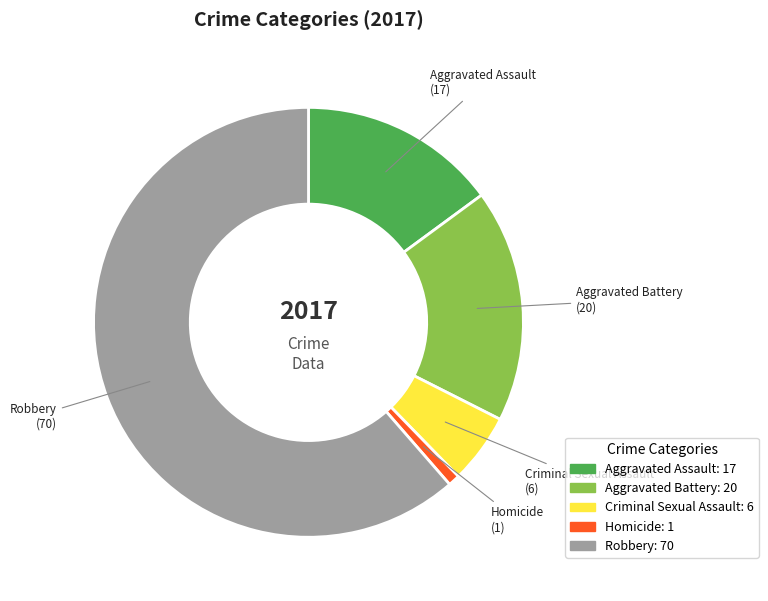

True or false: Homicide accounts for 1% of the total.

True